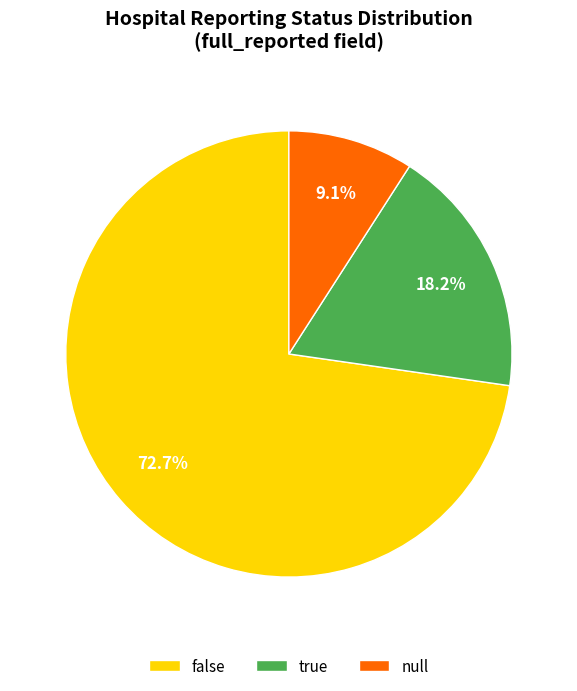

What portion of the pie excludes false?

27.3%